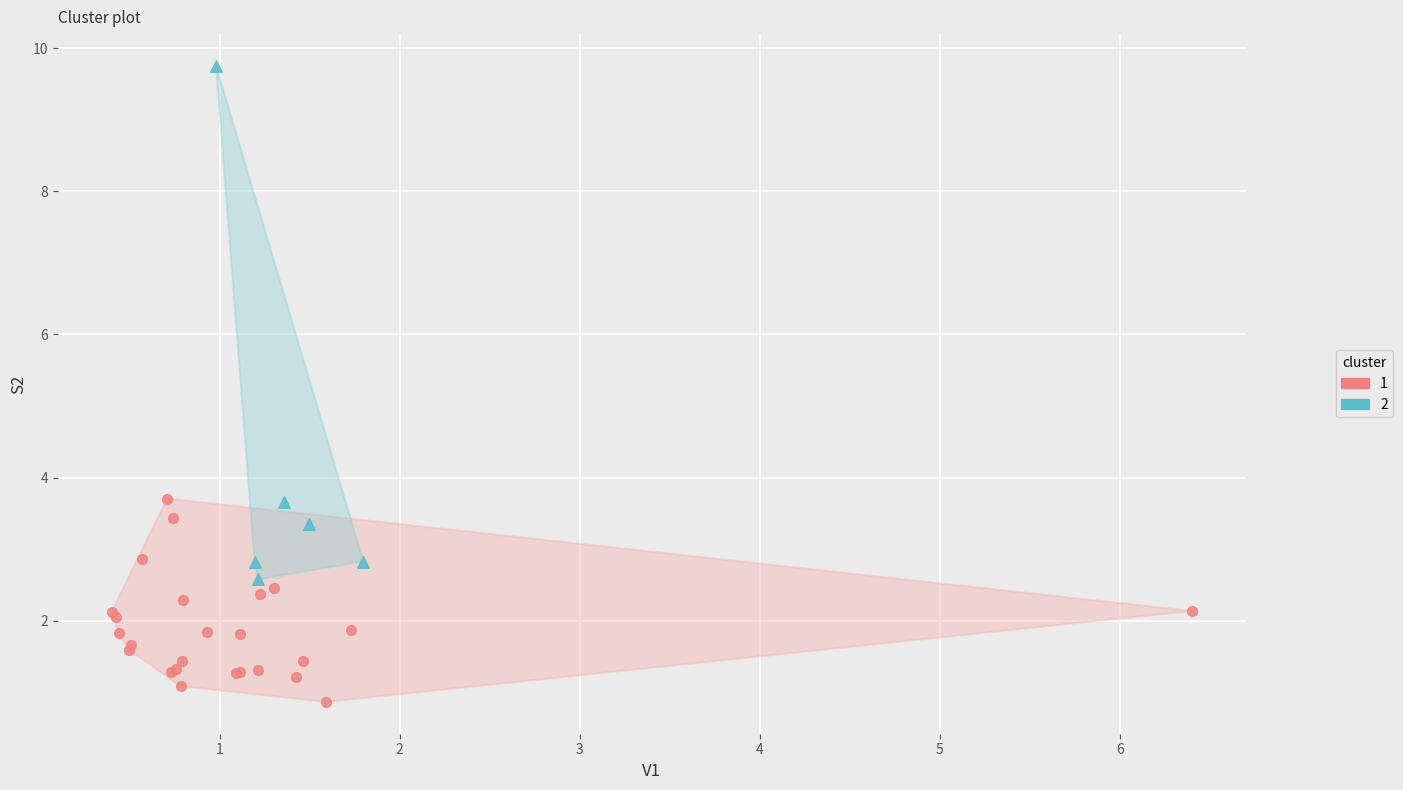

Which series has the widest spread of Y values?

2